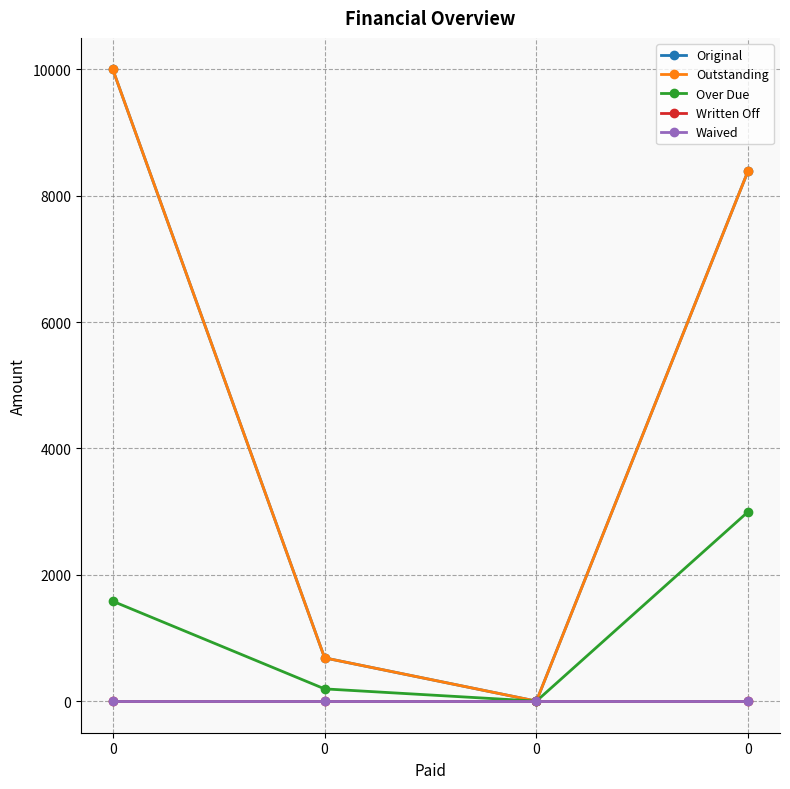

What is the total value across all series at 0?

21581.5